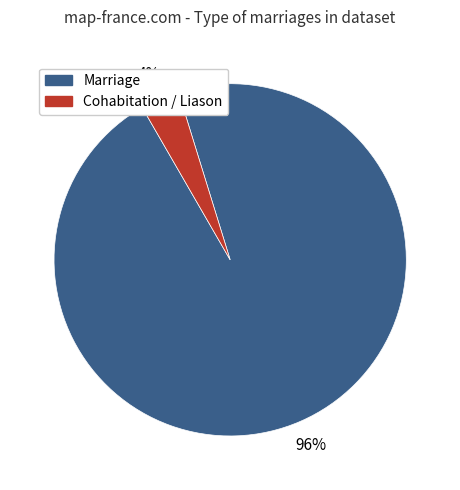

Does any single category account for the majority?

Yes